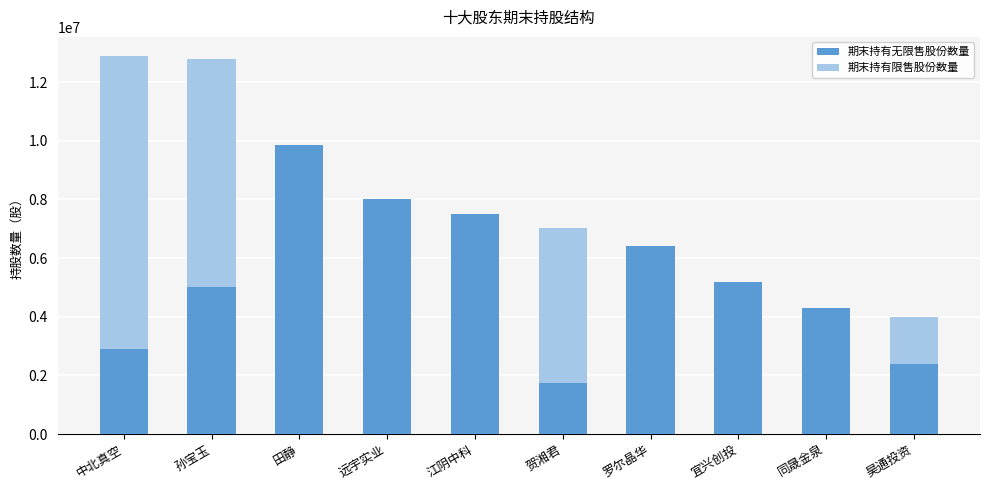

At which label does 期末持有无限售股份数量 reach its peak?

田静